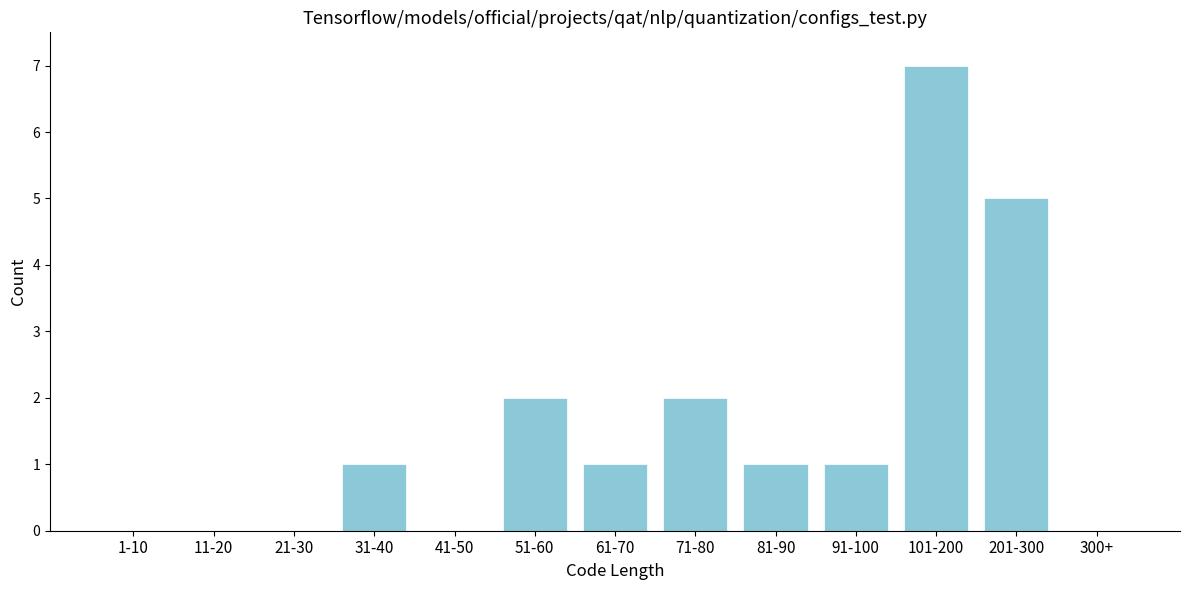

Reading left to right, what are all the values shown in this chart?

1-10=0	11-20=0	21-30=0	31-40=1	41-50=0	51-60=2	61-70=1	71-80=2	81-90=1	91-100=1	101-200=7	201-300=5	300+=0